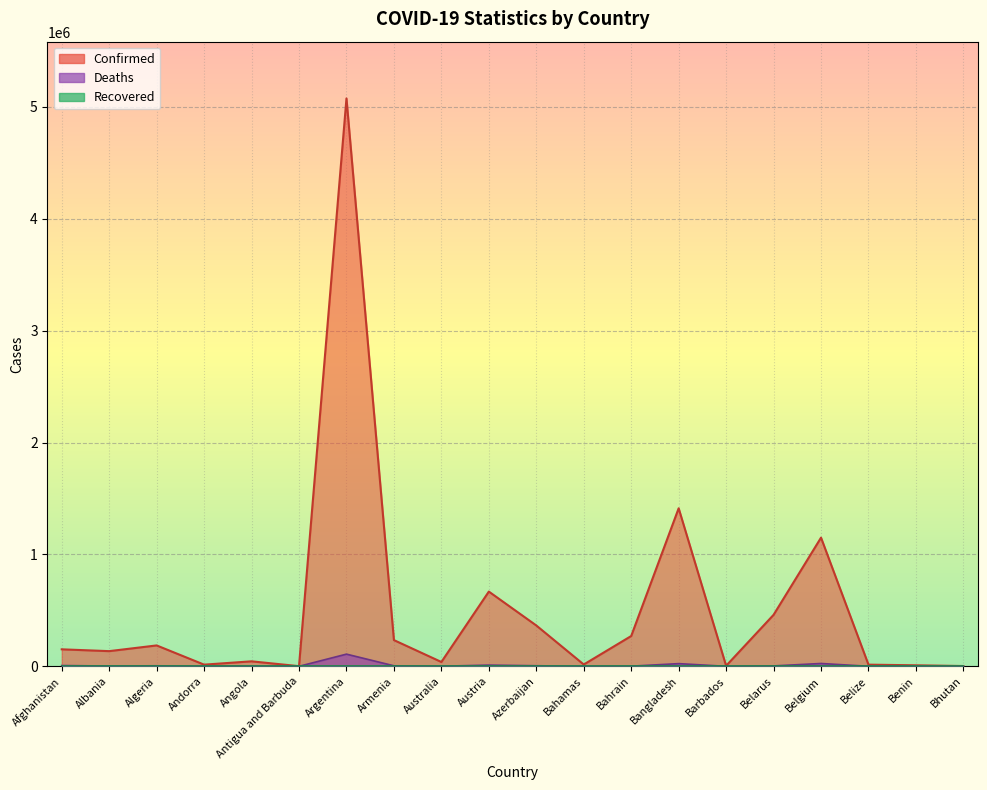

How many interior local valleys does the Confirmed series have?

6